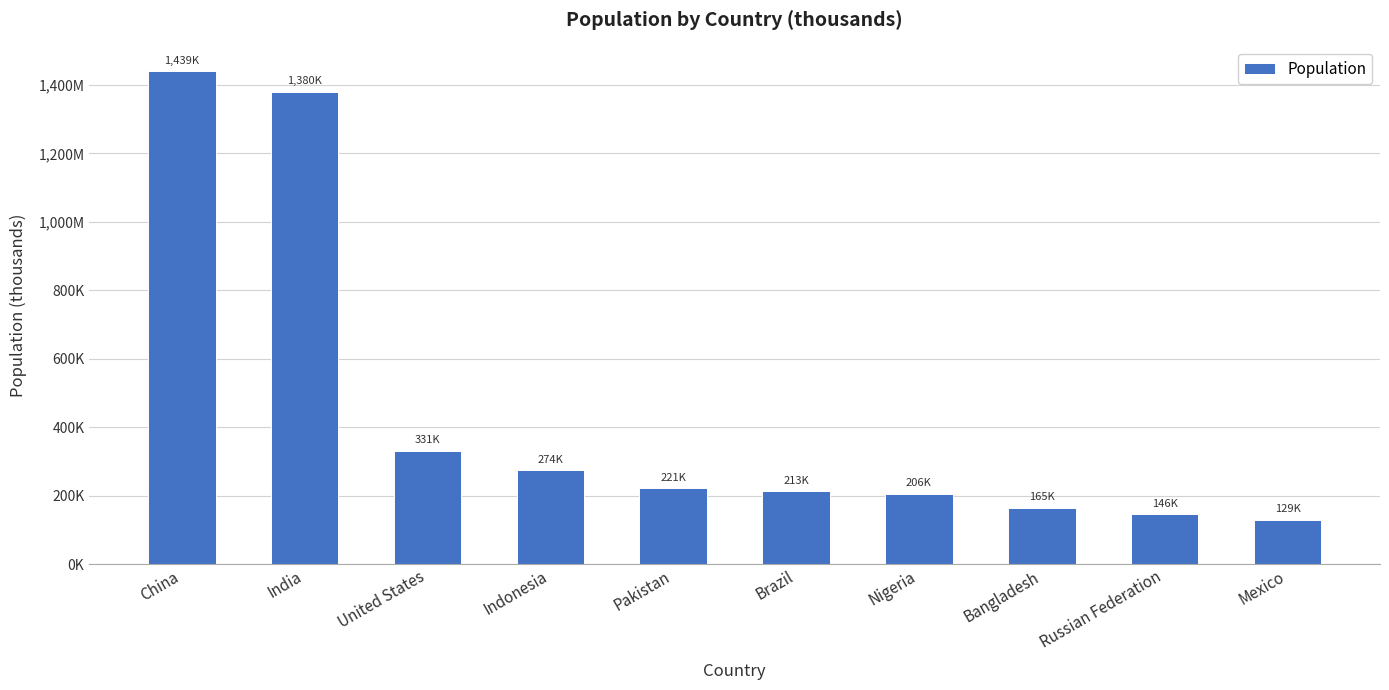

Rank the categories by value from lowest to highest.

Mexico, Russian Federation, Bangladesh, Nigeria, Brazil, Pakistan, Indonesia, United States, India, China